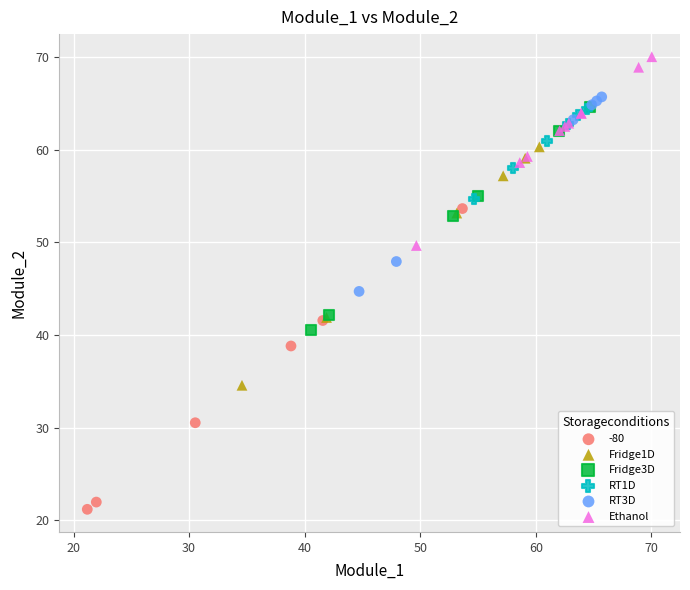

Which series reaches the maximum Y coordinate?

Ethanol